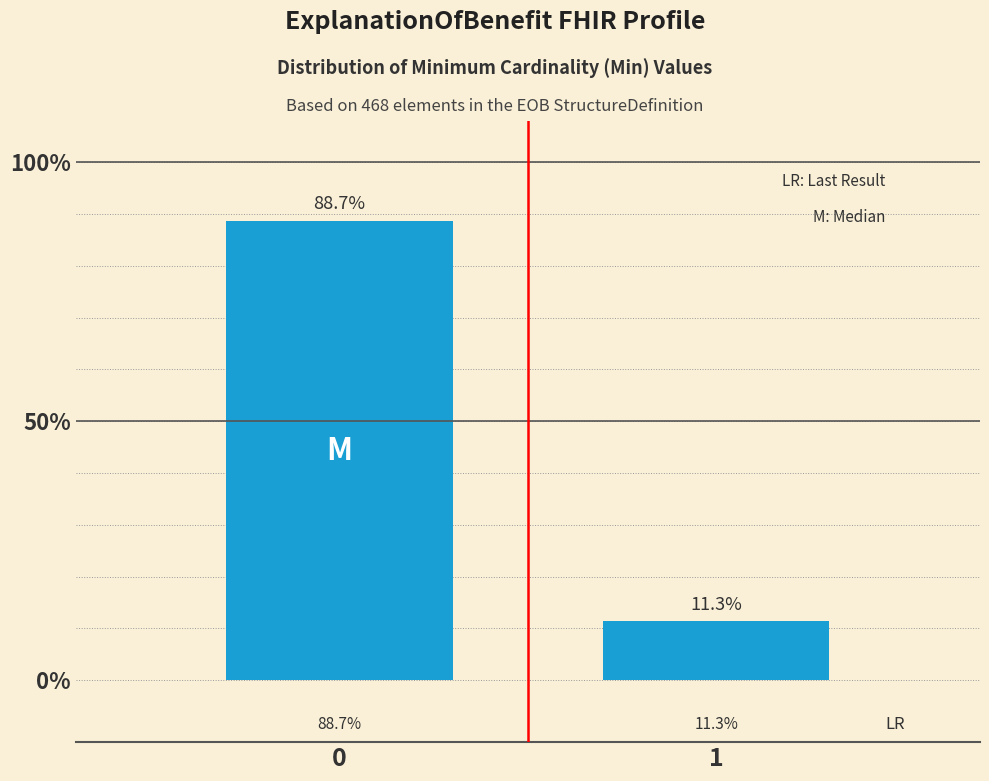

Reading left to right, extract all data points from this chart.

0=88.7	1=11.3